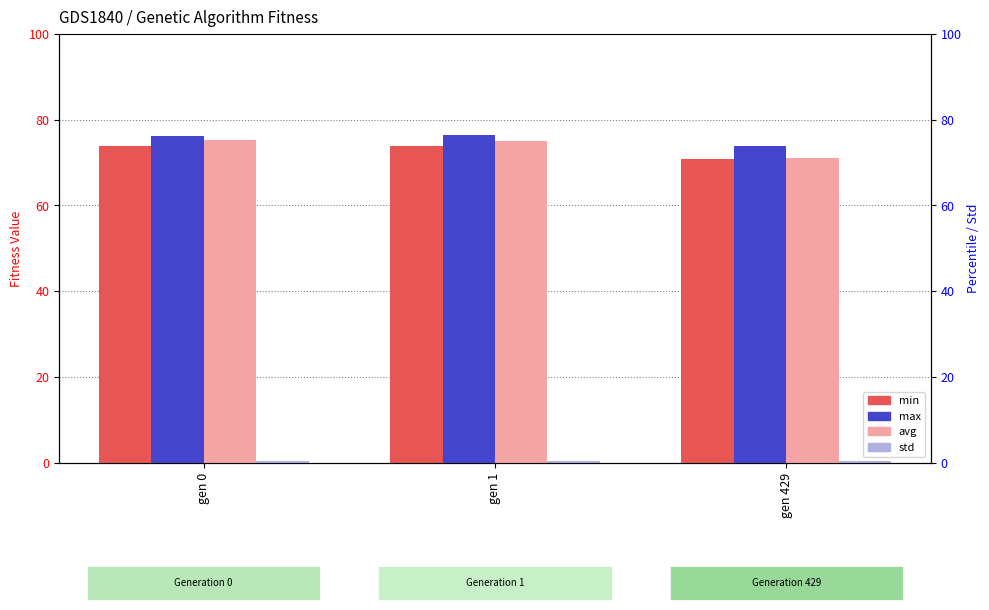

List the labels in order of avg value, largest first.

gen 0, gen 1, gen 429